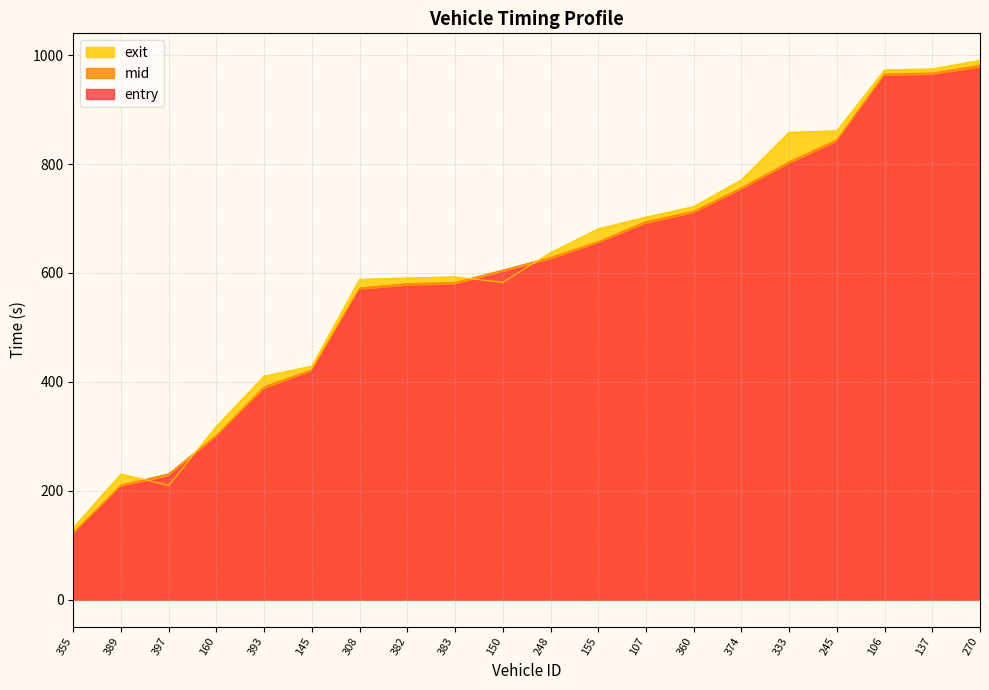

What is the total value across all series at 107?

2085.4